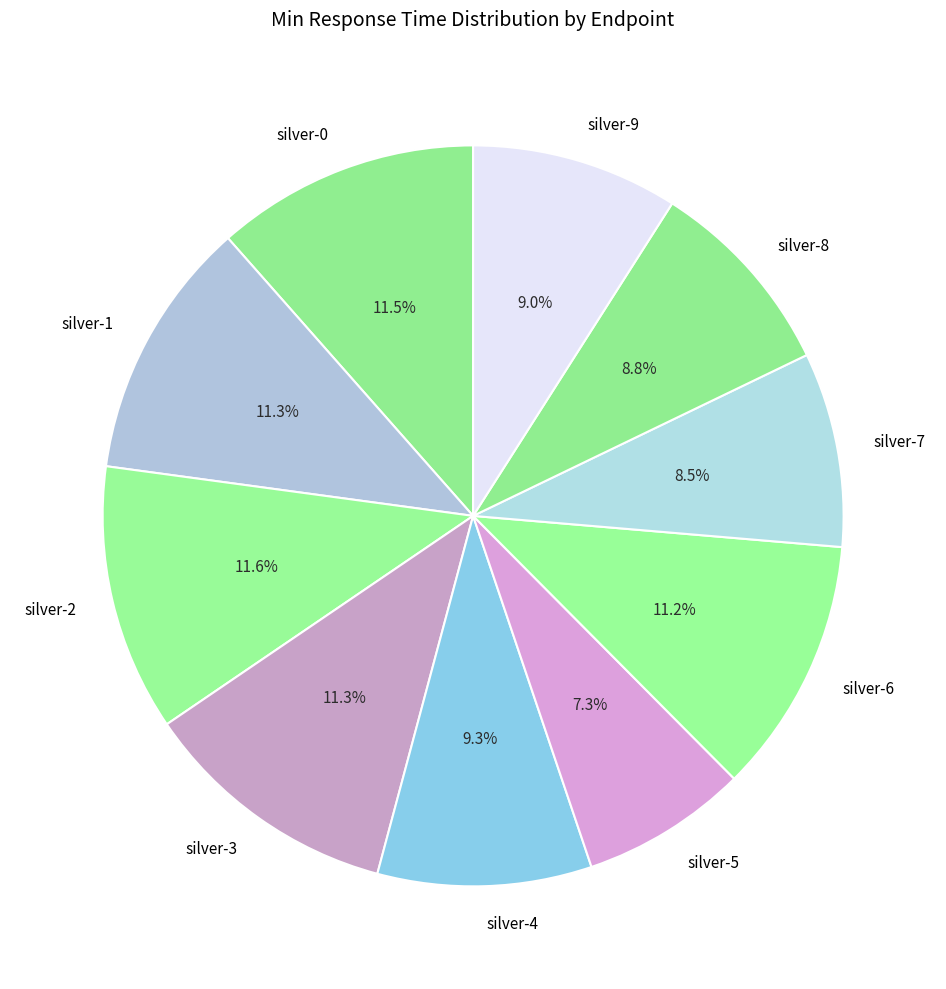

Is the sum of silver-6 and silver-9 greater than half?

No